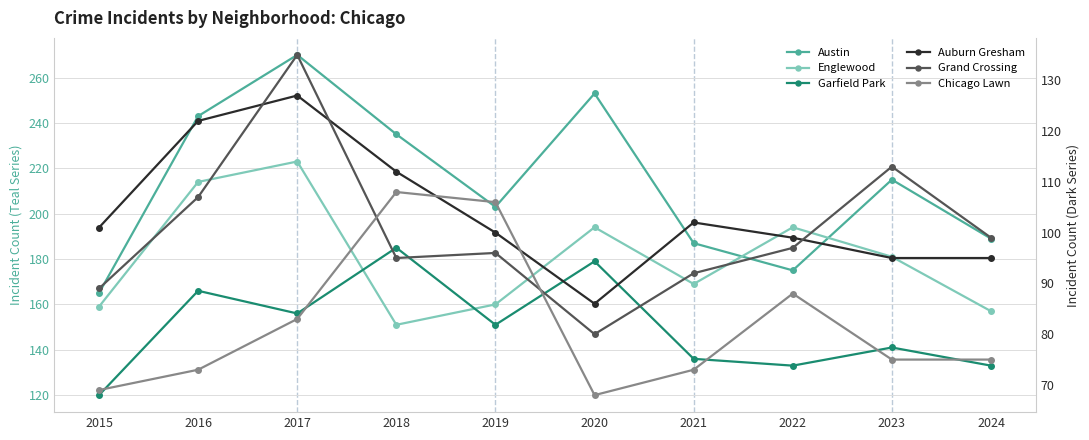

Which category has the lowest value in the Grand Crossing series?

2020